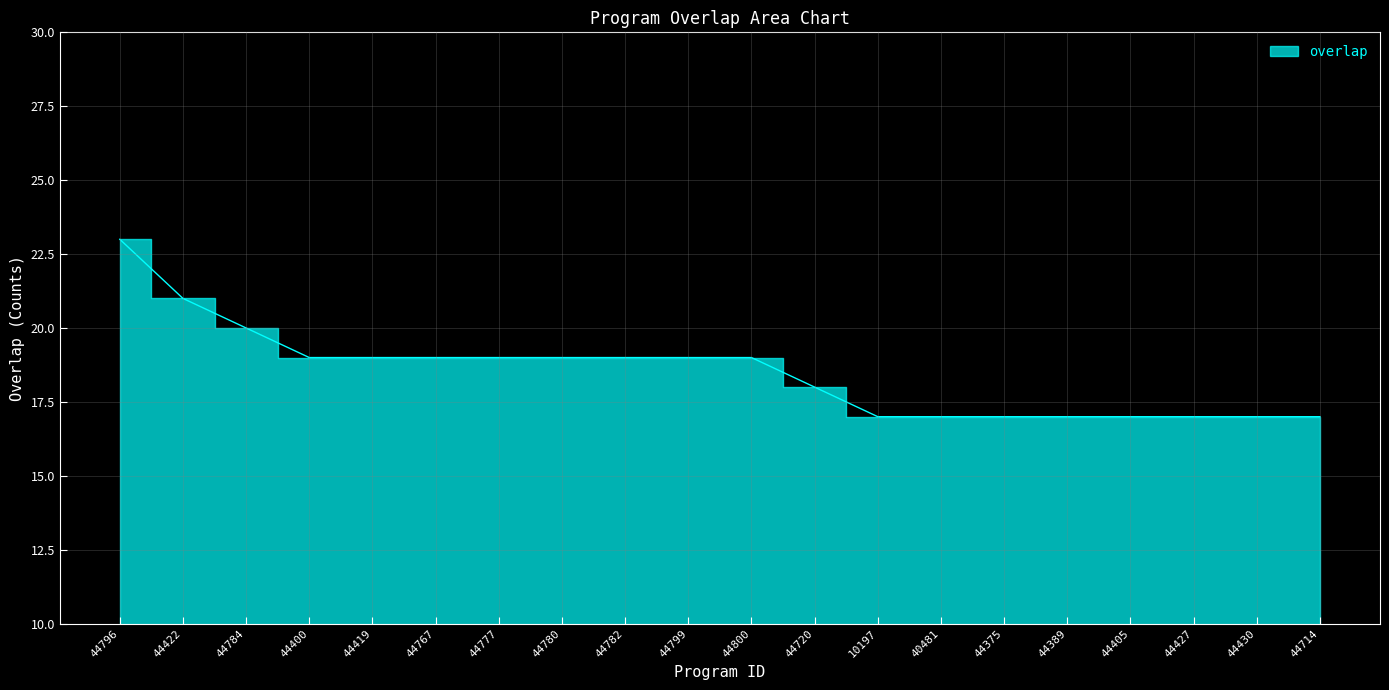

What is the approximate value at 44720?

18